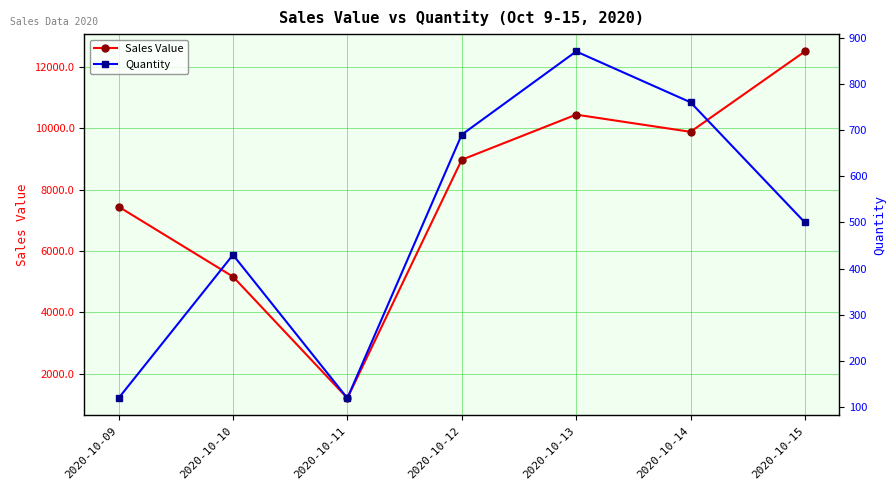

The value of Sales Value at 2020-10-14 is 5847.2. True or false?

False